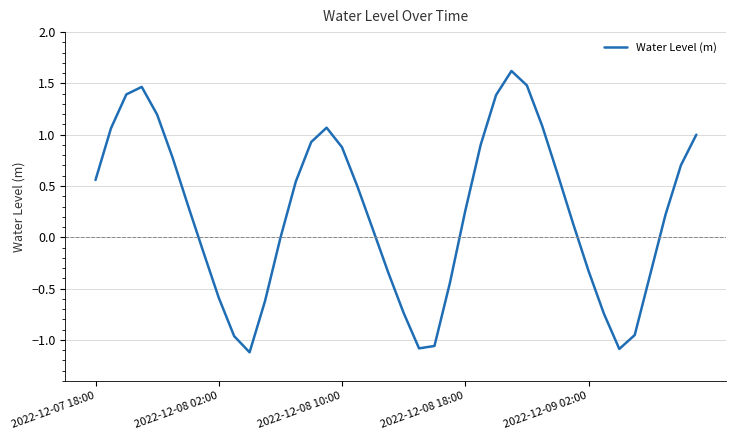

What is the greatest value displayed?

1.6